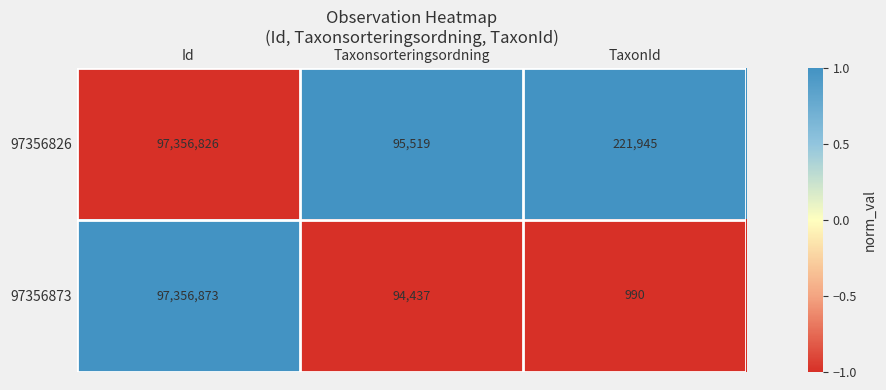

Rank the series by their average value, from highest to lowest.

97356826, 97356873